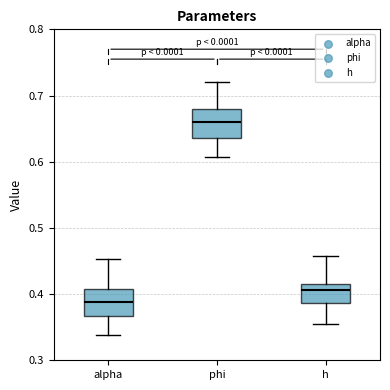

Reading left to right, read every box against the y-axis: the position of its median line, the range the box covers, and the ends of its whiskers. The values are not printed on the chart, so give them approximately, as read against the axis.

alpha: median 0.39, box 0.37 to 0.41, whiskers 0.34 to 0.45
phi: median 0.66, box 0.64 to 0.68, whiskers 0.61 to 0.72
h: median 0.41, box 0.39 to 0.42, whiskers 0.36 to 0.46